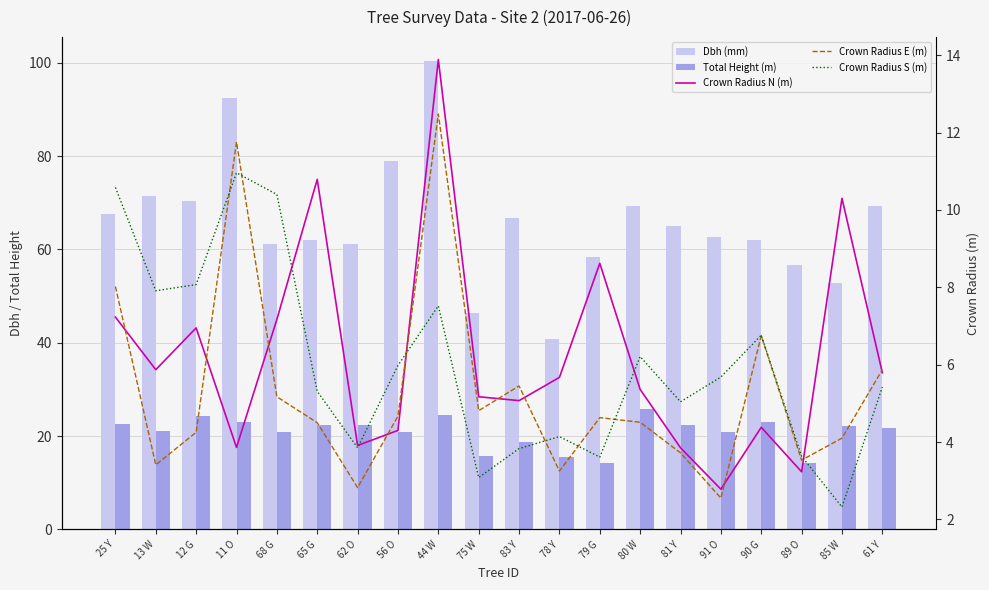

The value of Dbh (mm) at 80 W is 69.4. True or false?

True